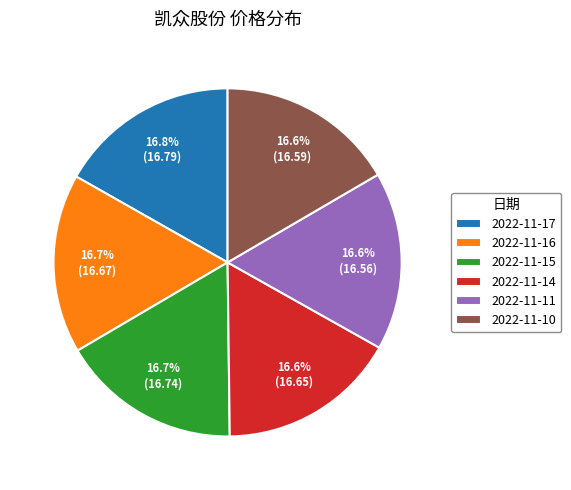

Count the number of slices in the pie.

6